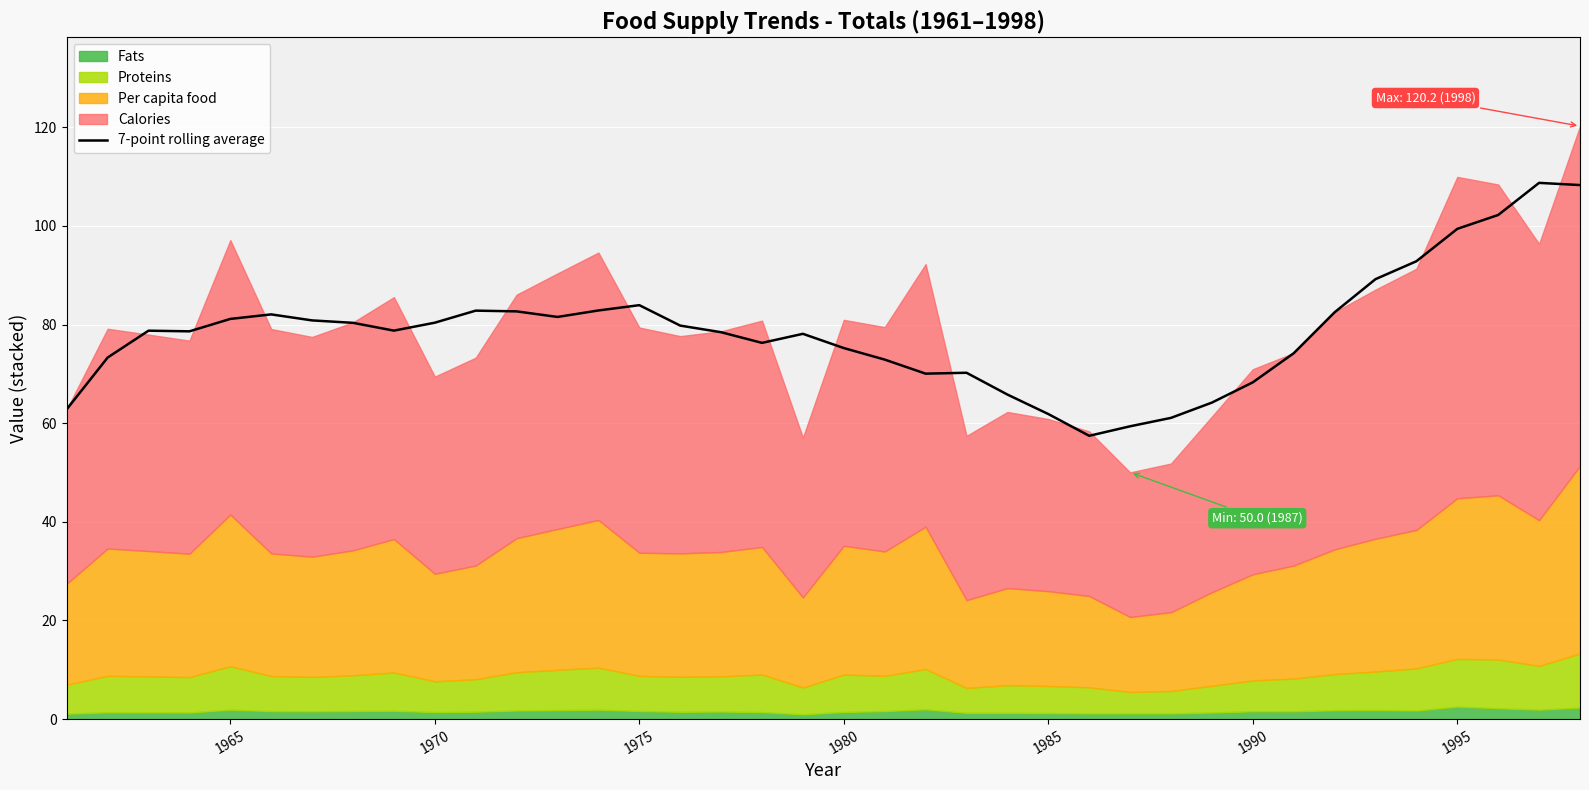

What is the lowest value of the 7-point rolling average series?

57.4